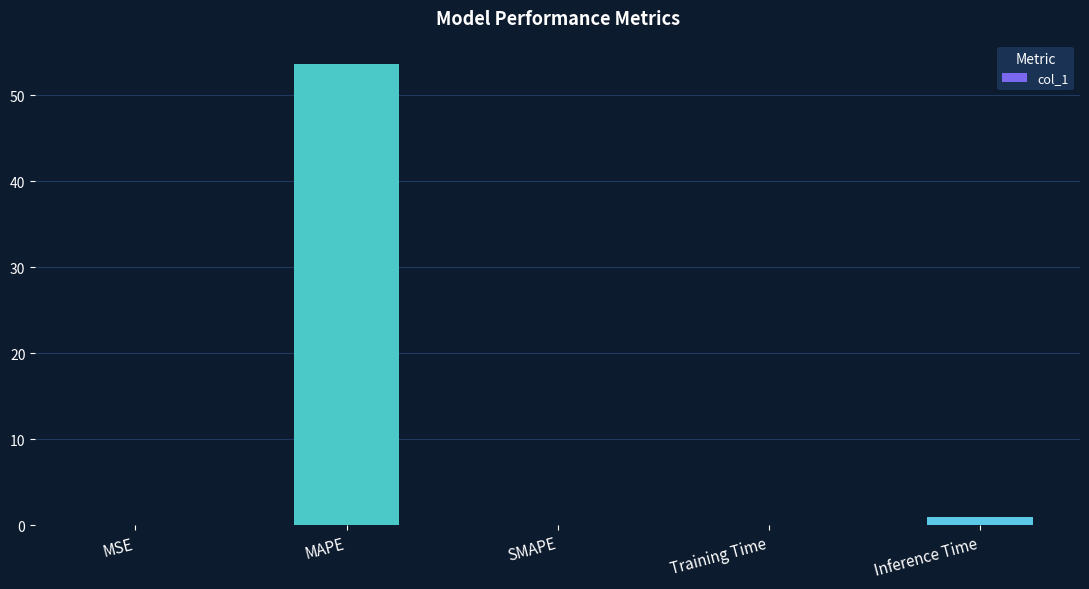

What is the sum of all values?

54.7